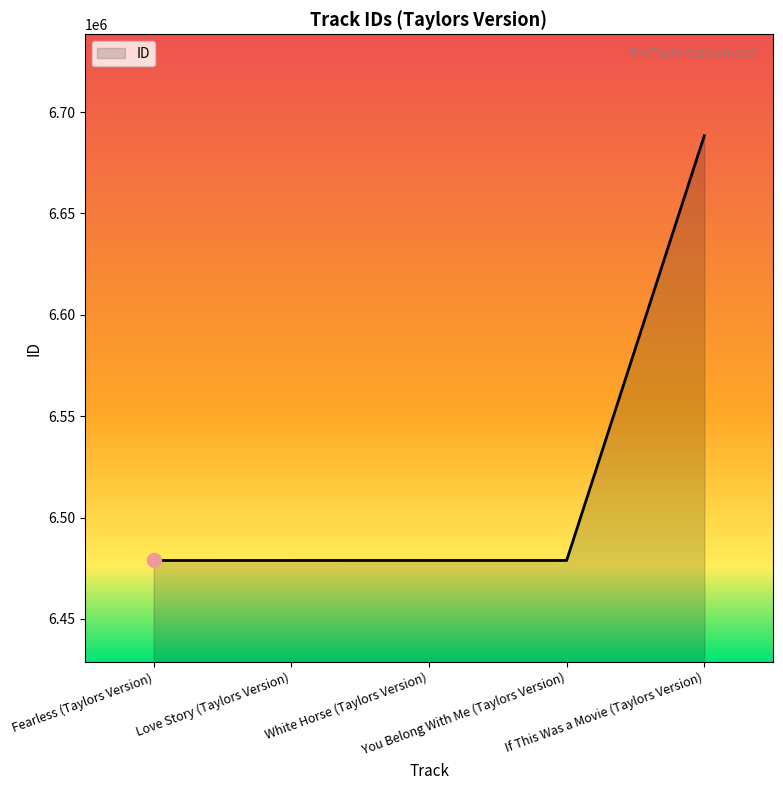

What is the greatest value displayed?

6688373